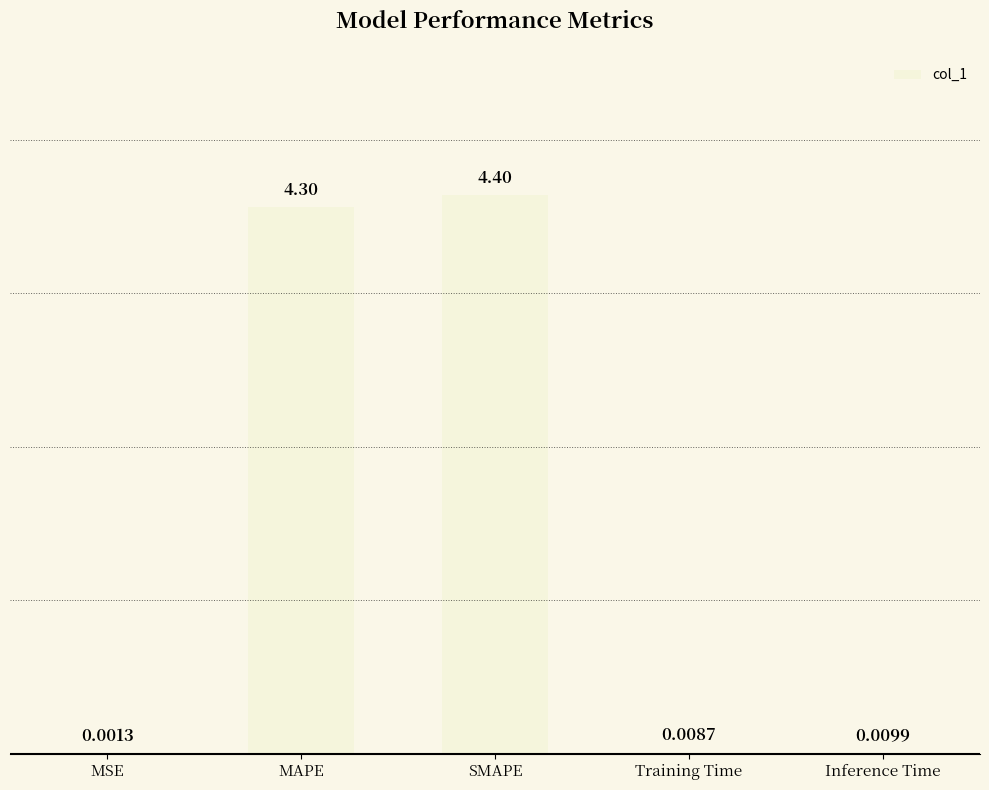

Where is the data nearest to the value 2?

Inference Time